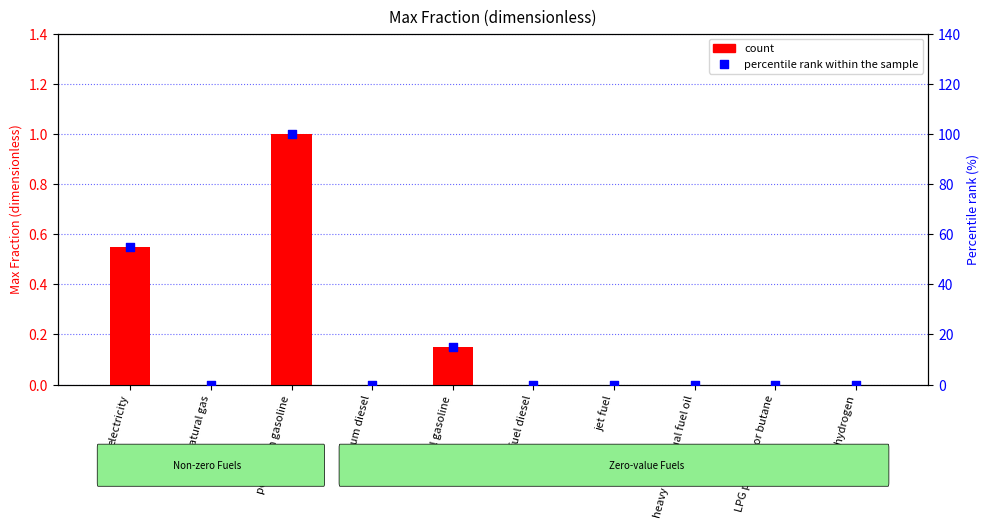

Which series has the widest spread of Y values?

percentile rank within the sample